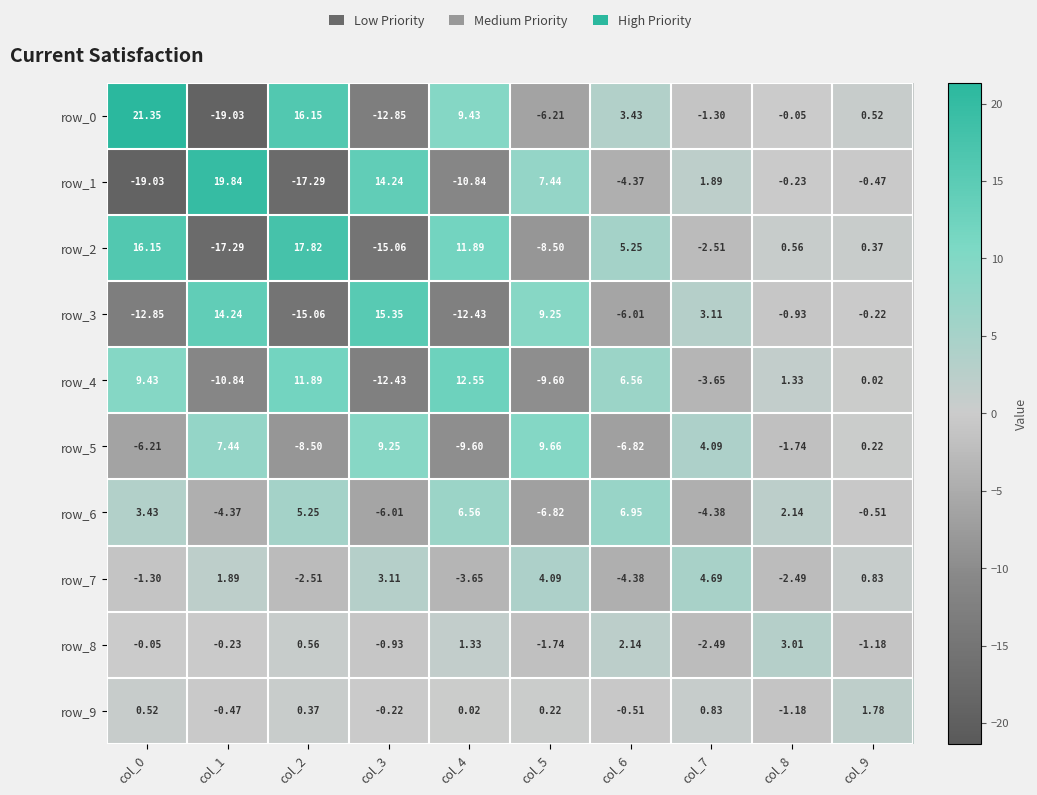

Is the value of row_7 at col_9 greater than the value of row_5 at col_3?

No